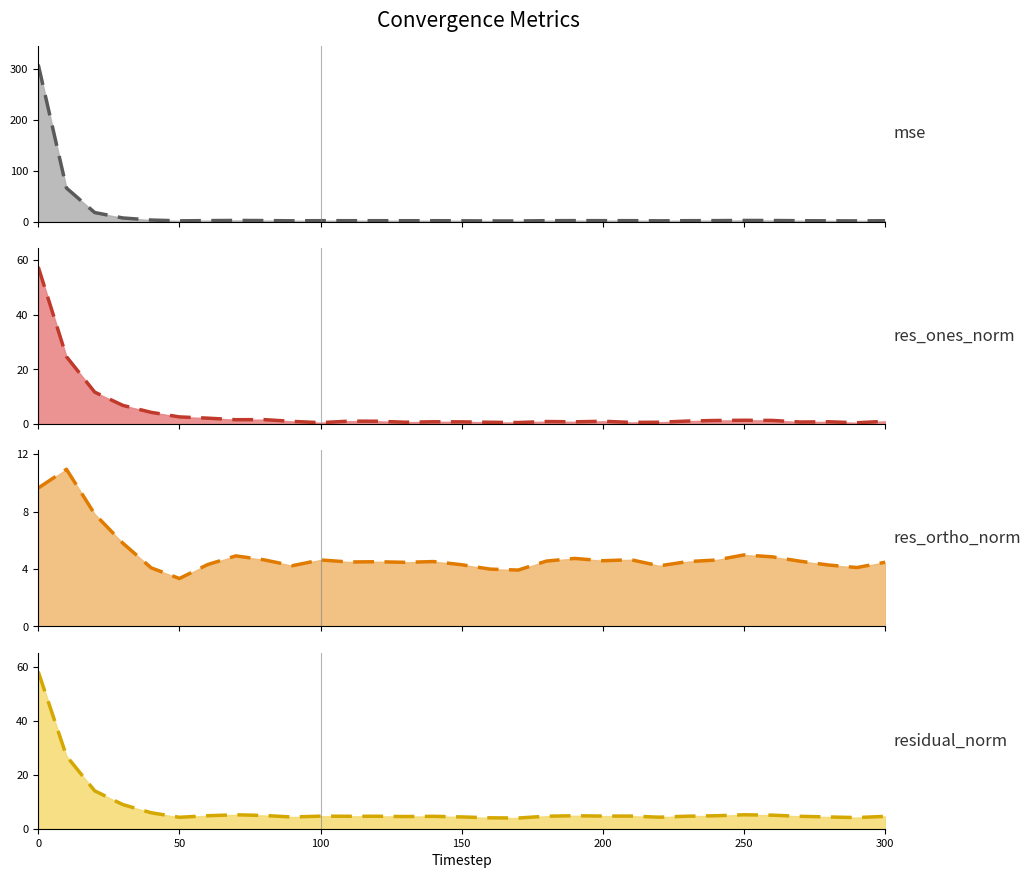

Which series ends up on top after the final intersection of res_ones_norm (trend) and mse (trend)?

mse (trend)